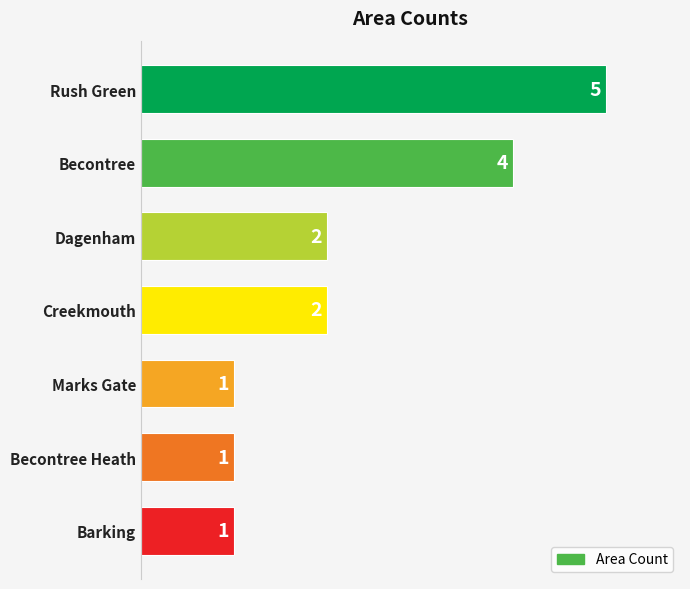

What is the difference between the values at Barking and Rush Green?

4